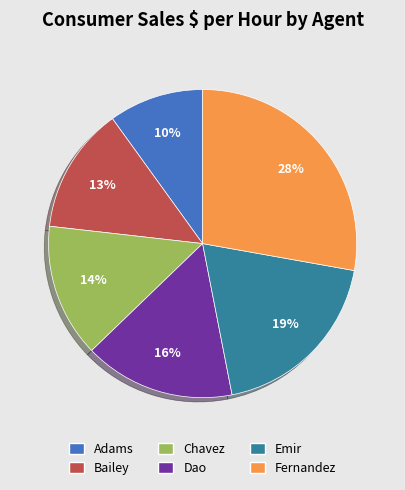

What is the ratio of the value at Chavez to the value at Dao?

0.9